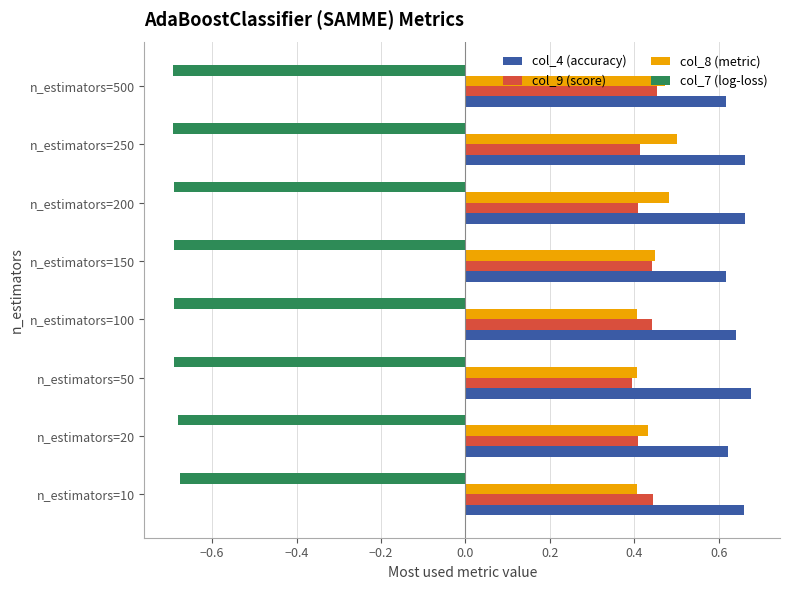

Is it true that col_9 (score) equals 0.4 at n_estimators=150?

True